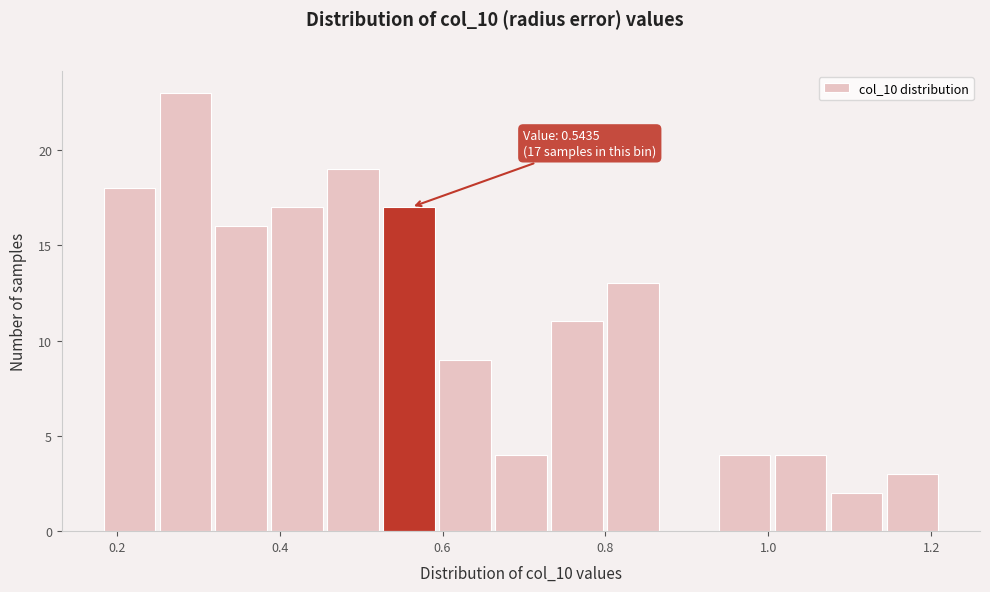

Read against the x-axis, roughly where is the centre of the tallest bar?

0.28